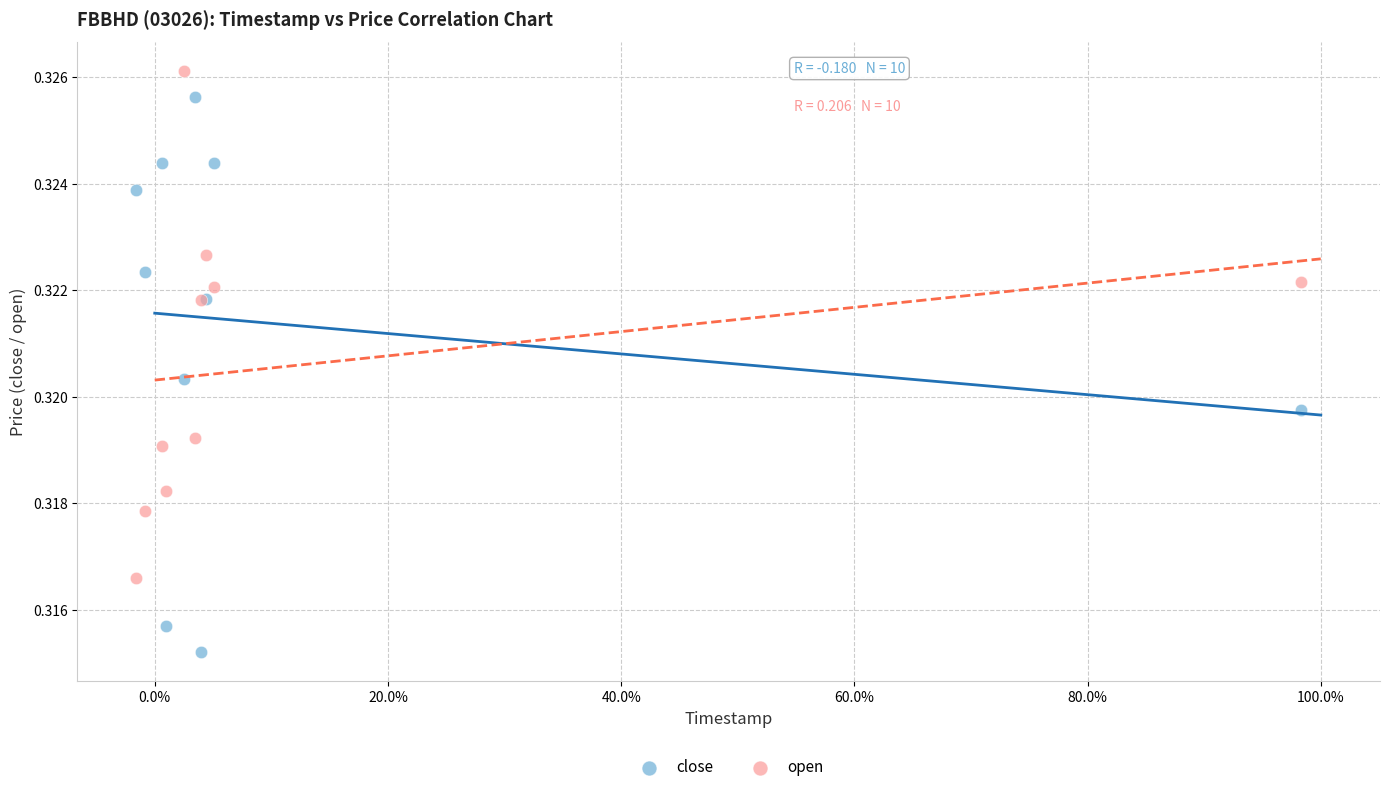

What is the X range (max minus min) for the scatter plot?

1.0